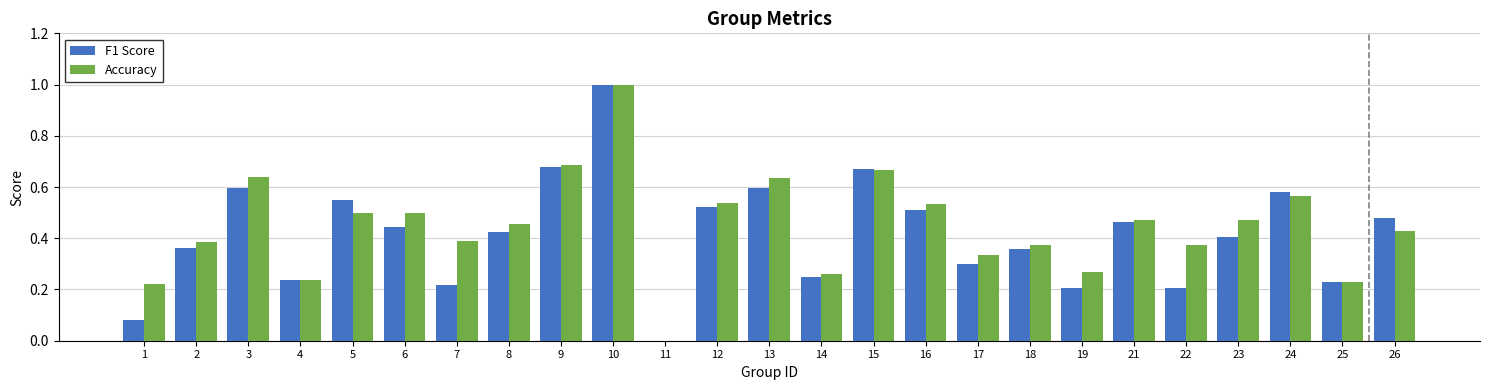

How many data points does each series have?

25